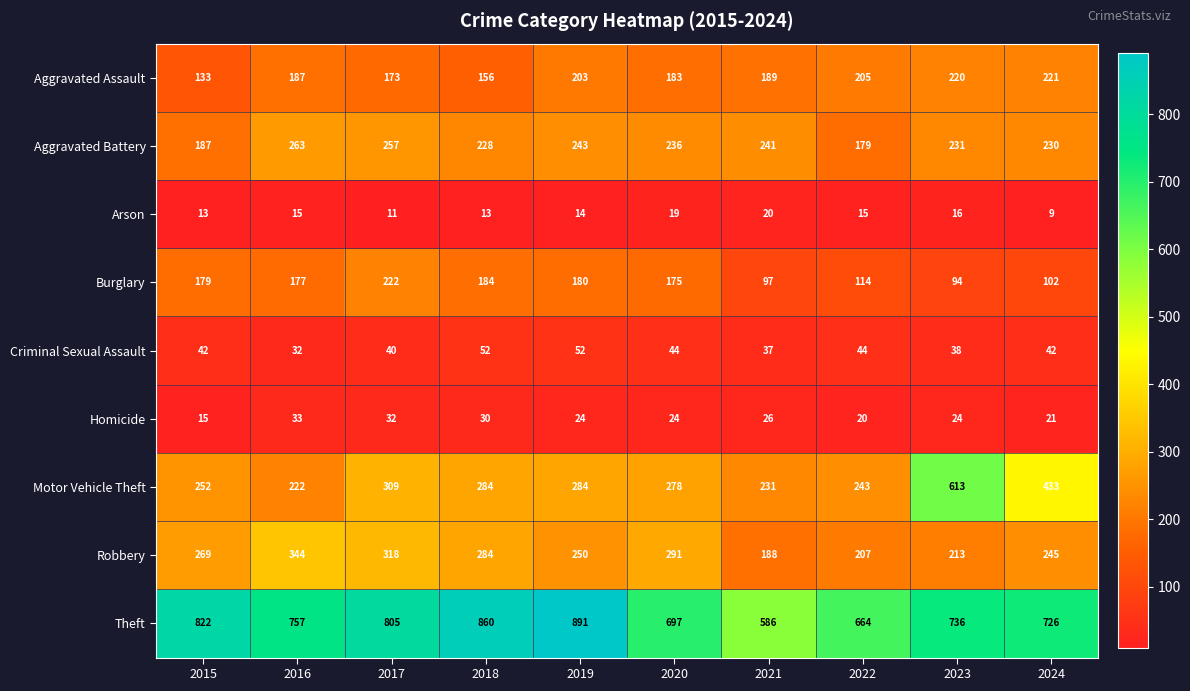

Which series has the largest total across all categories?

Theft